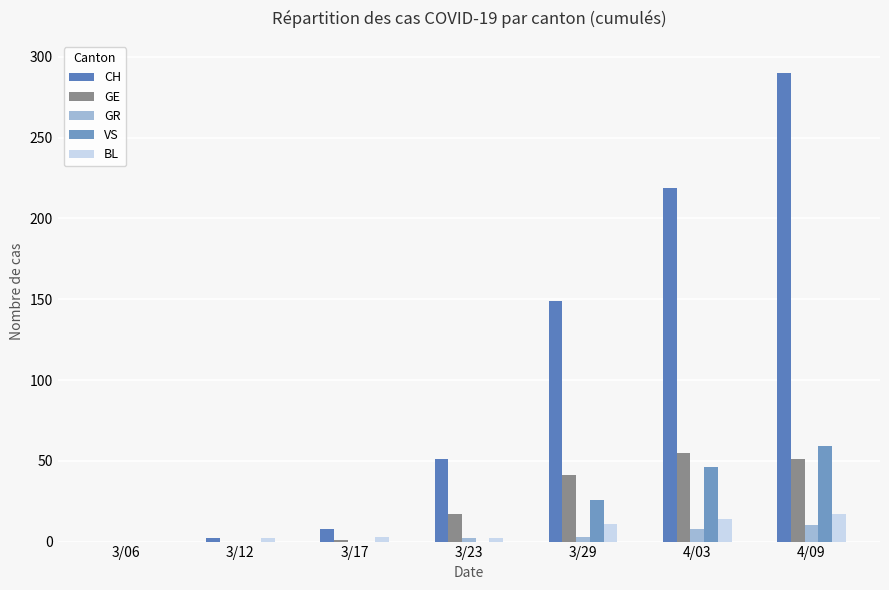

At which category is the sum across all series the highest?

4/09